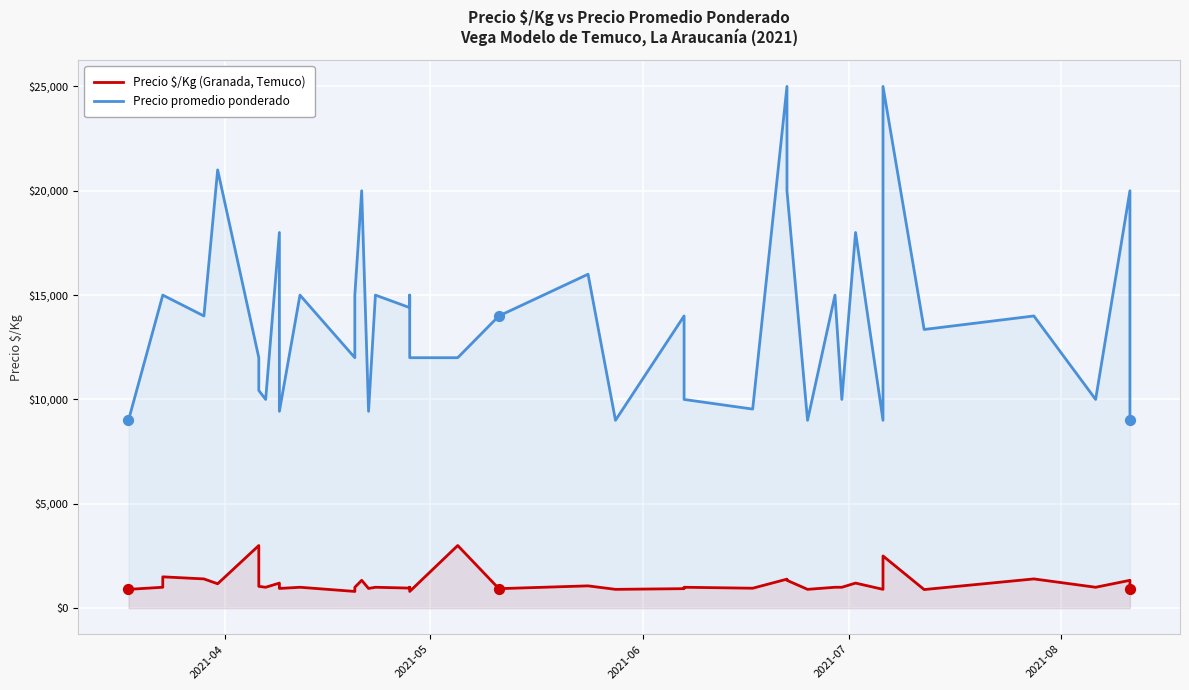

Which series reaches the maximum Y coordinate?

Precio promedio ponderado